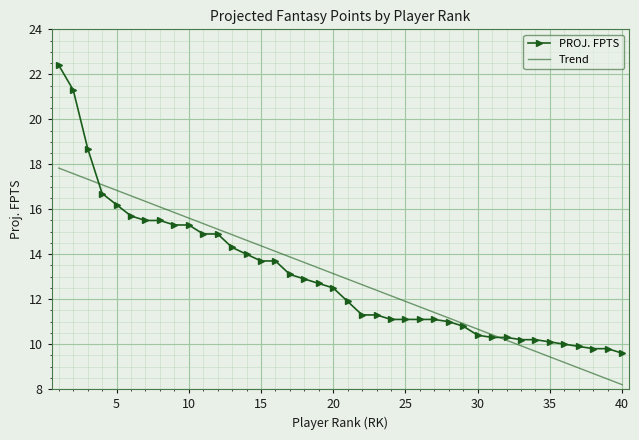

Which series has the widest spread of values?

PROJ. FPTS